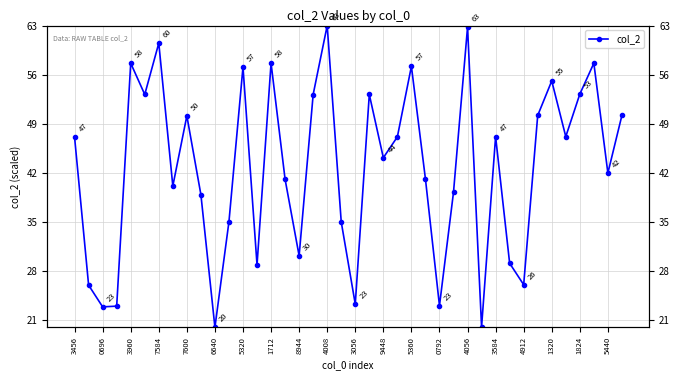

Does the chart display data point markers on the line(s)?

Yes